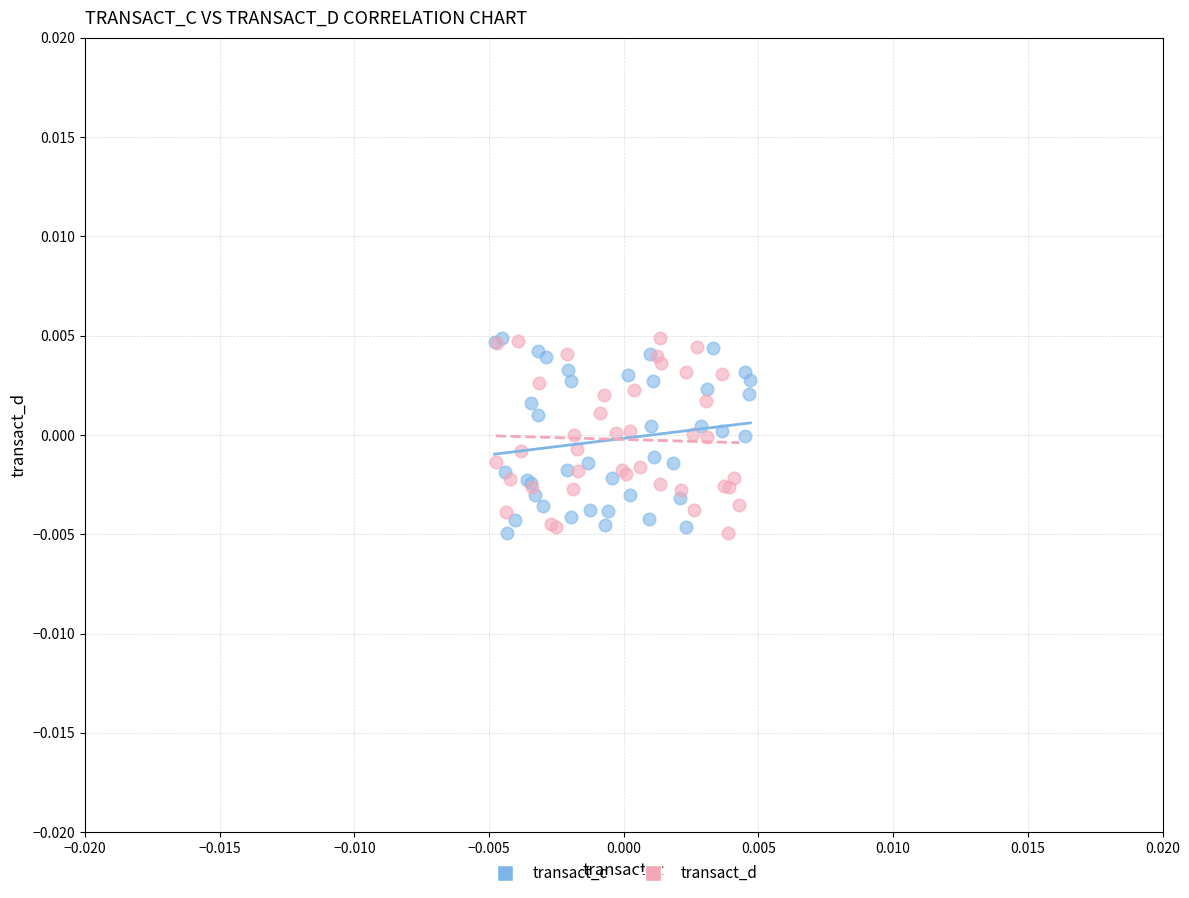

What are all the series names shown in the legend?

transact_c, transact_d